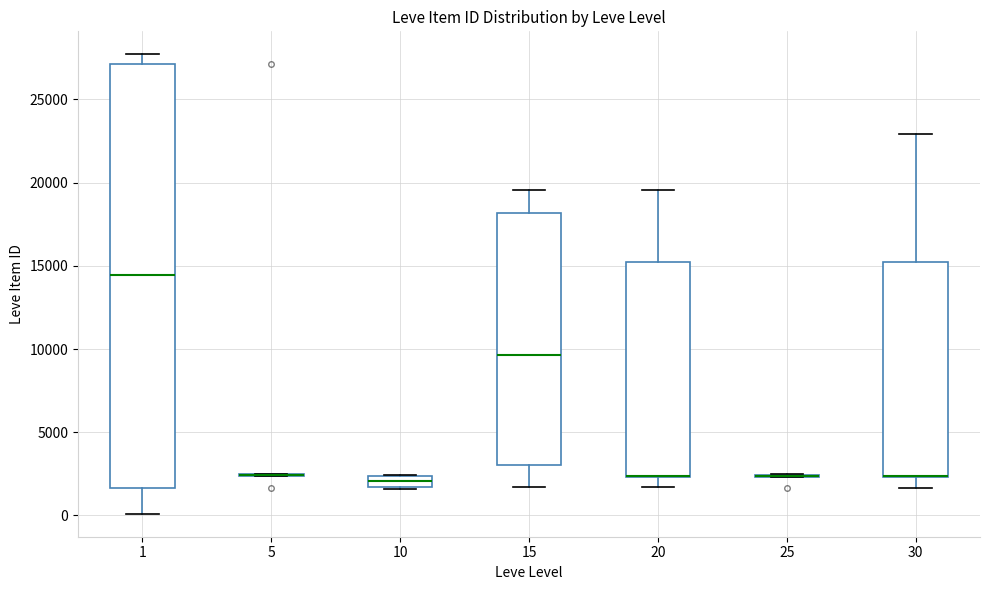

Where does the upper whisker of the box at x = 20 end on the y-axis? The values are not printed on the chart, so give them approximately, as read against the axis.

19500